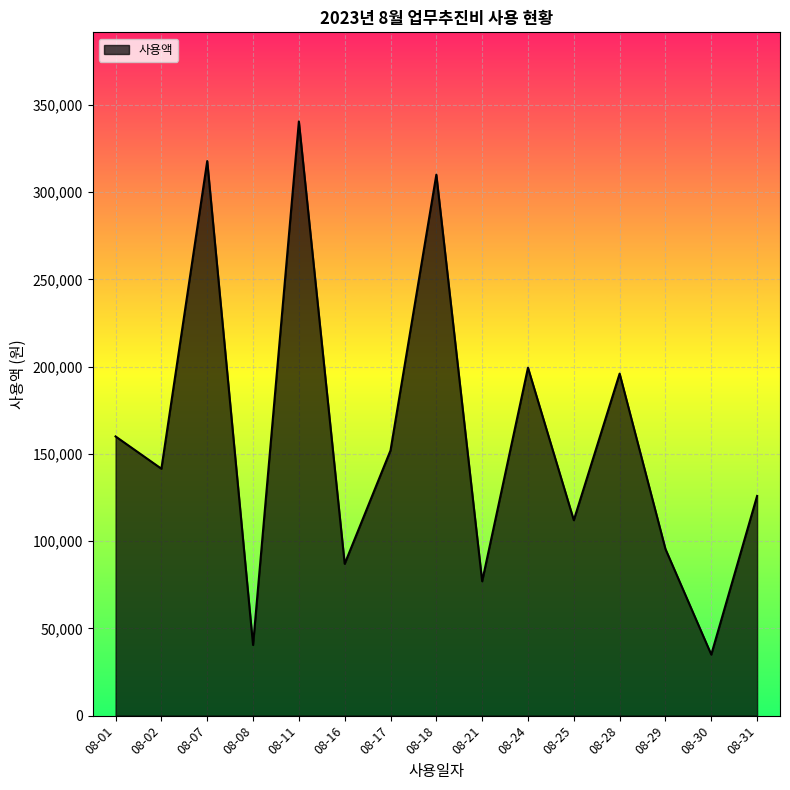

Is it true that the value at 08-28 is 282737?

False